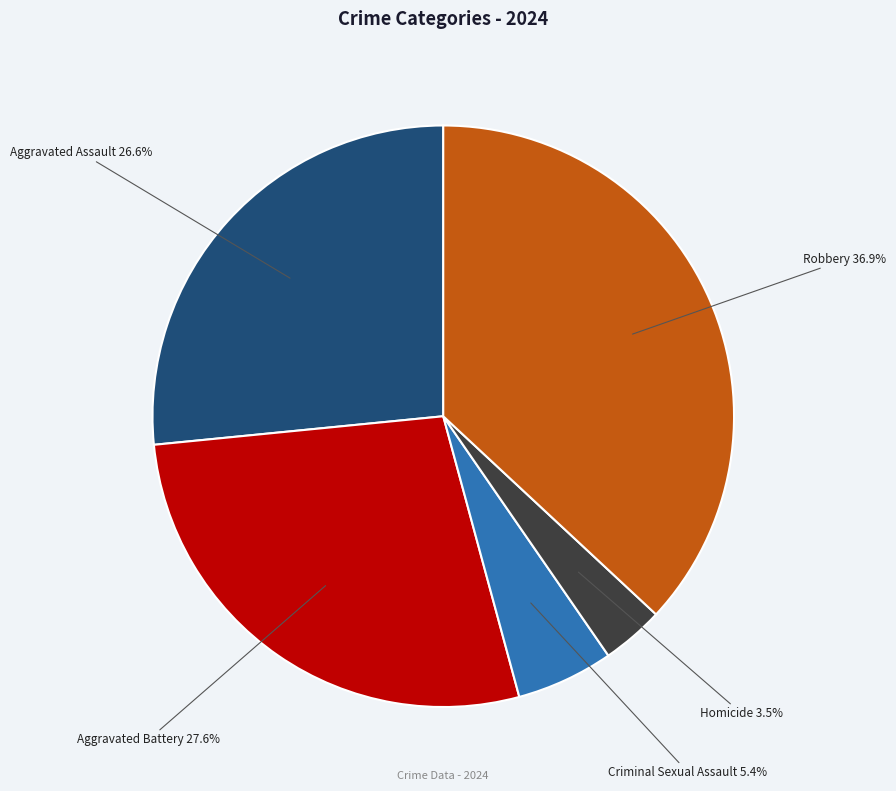

Count the number of slices in the pie.

5